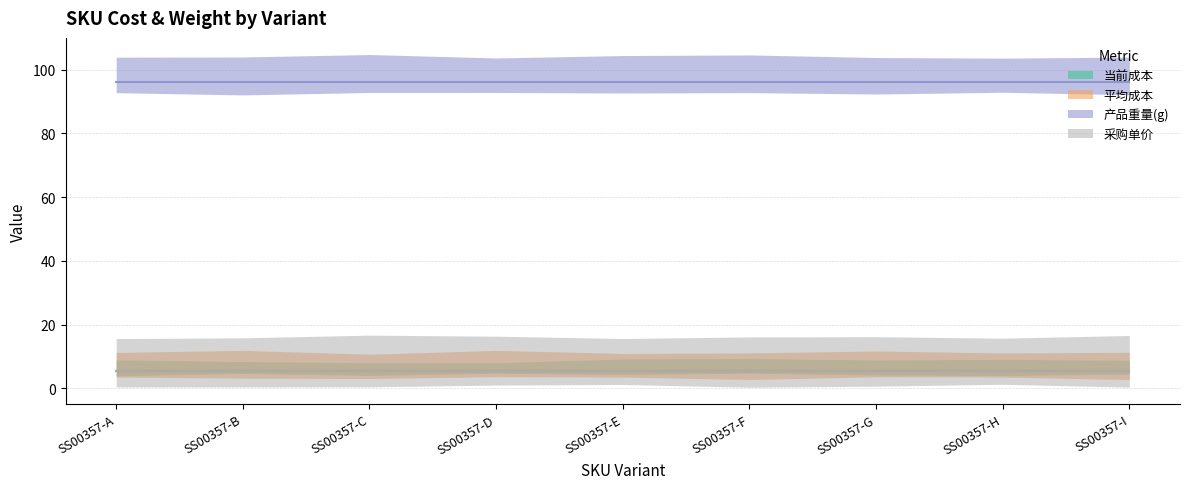

How many series are shown in this chart?

4